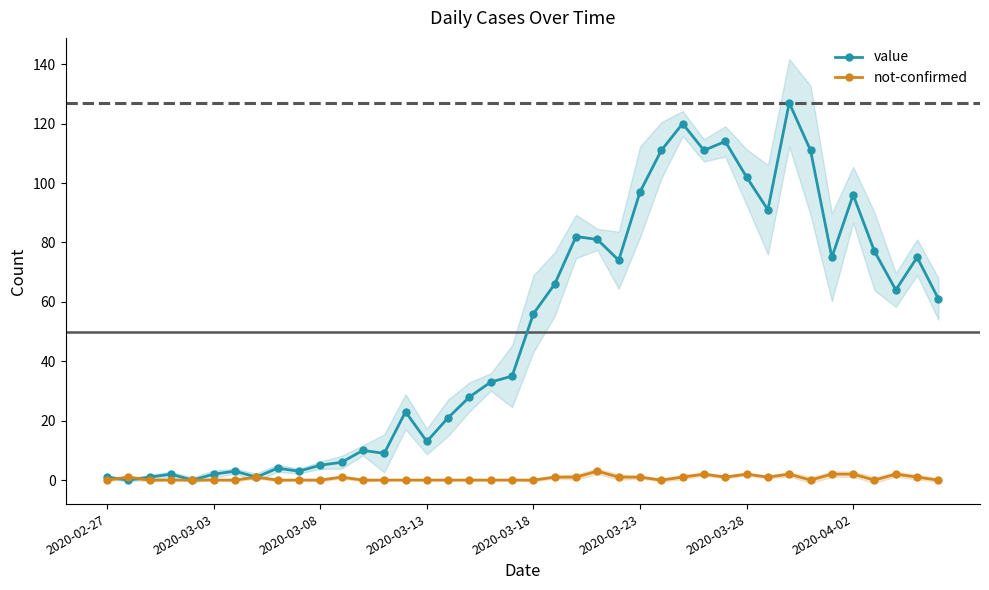

At which category is the sum across all series the highest?

32